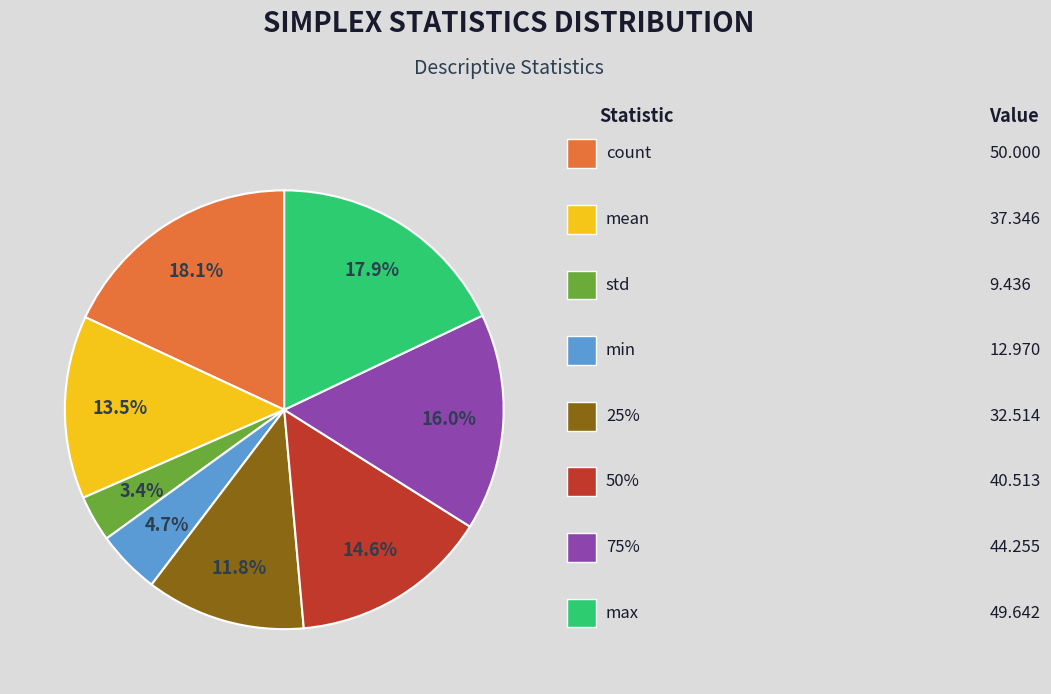

Count the number of slices in the pie.

8